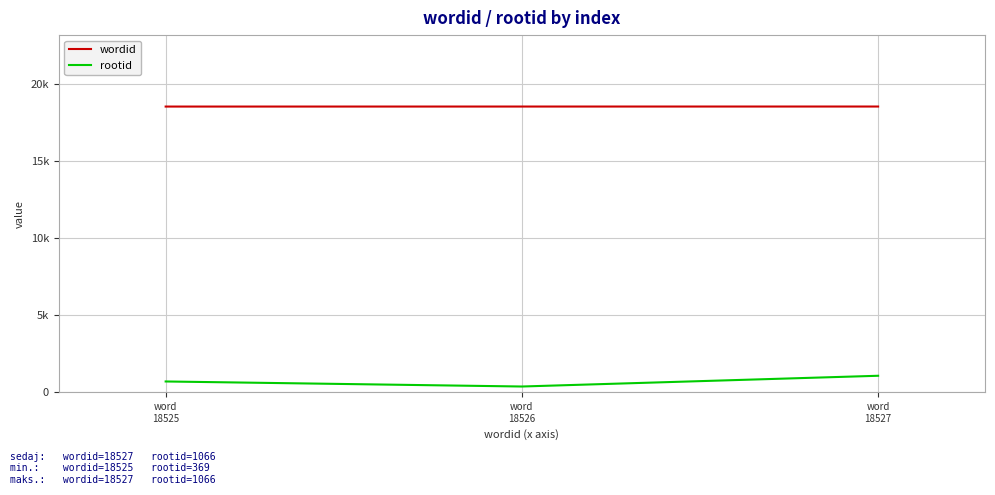

What is the smallest value displayed?

369